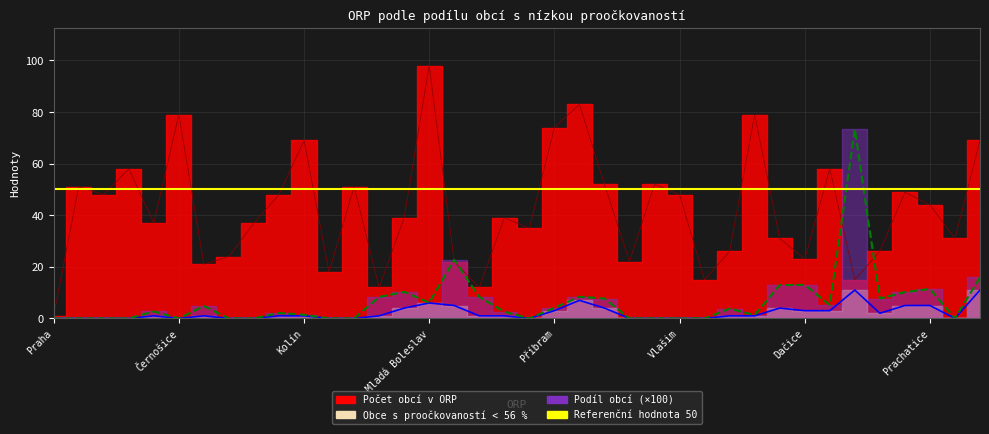

True or false: Podíl obcí s proočkovaností < 56 % and Obce s proočkovaností < 56 % cross at least once.

False